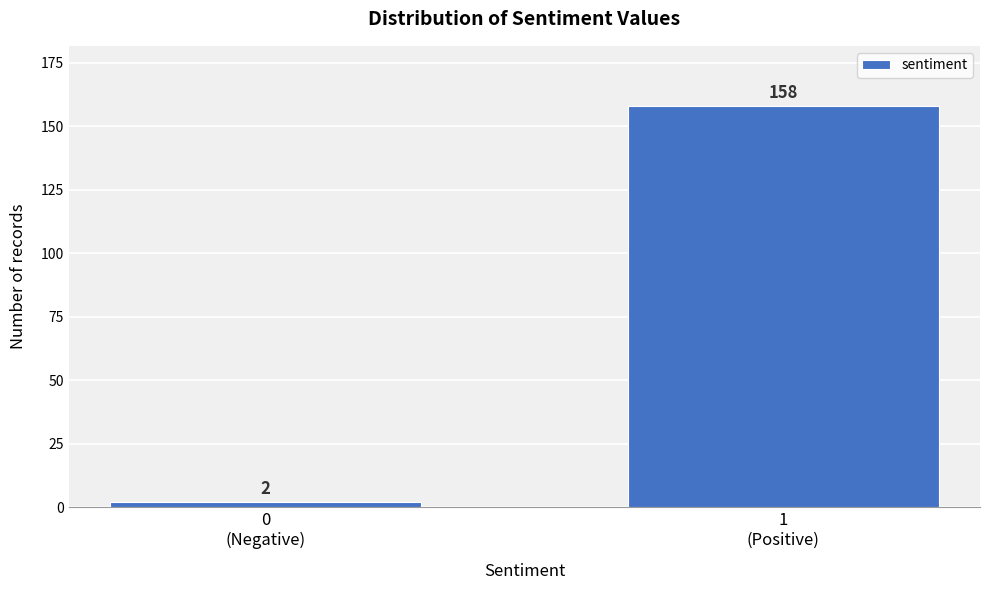

Reading right to left, transcribe all the data shown in this chart.

158	2